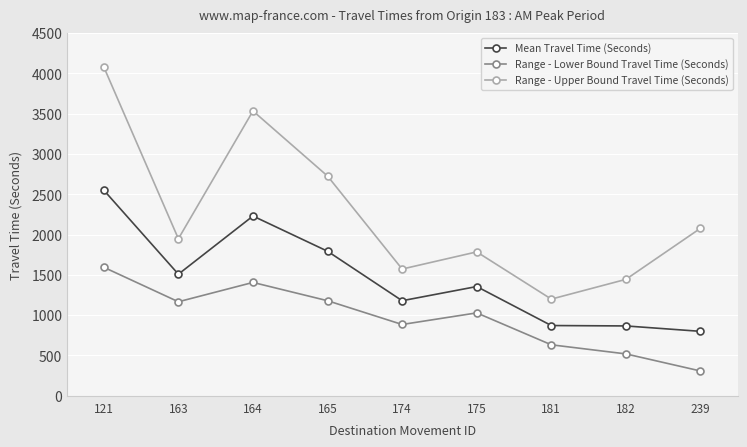

What is the value of the Mean Travel Time (Seconds) point at the 3rd from the left?

2230